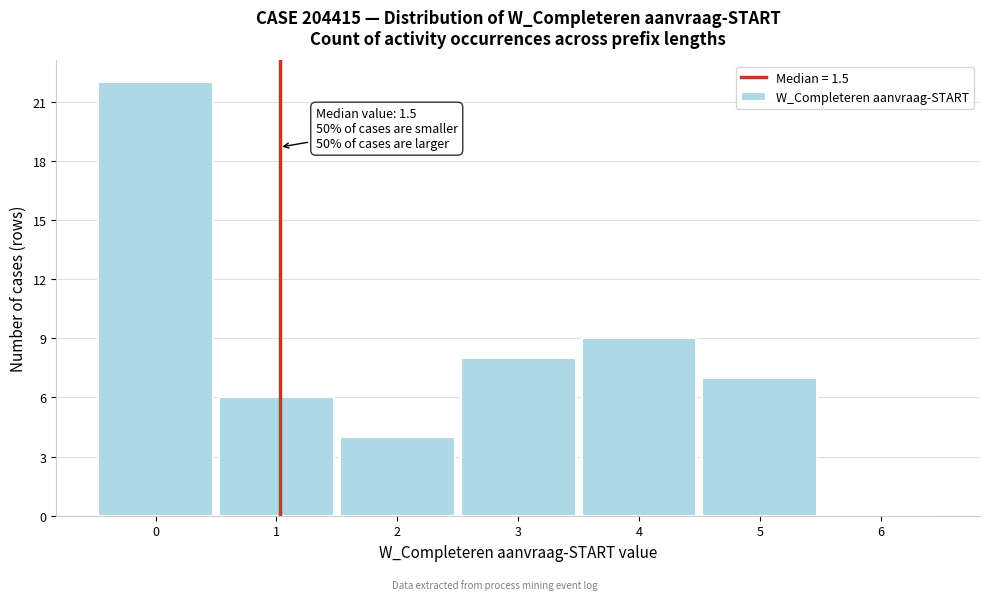

Reading right to left, transcribe all the data shown in this chart.

6=0	5=7	4=9	3=8	2=4	1=6	0=22